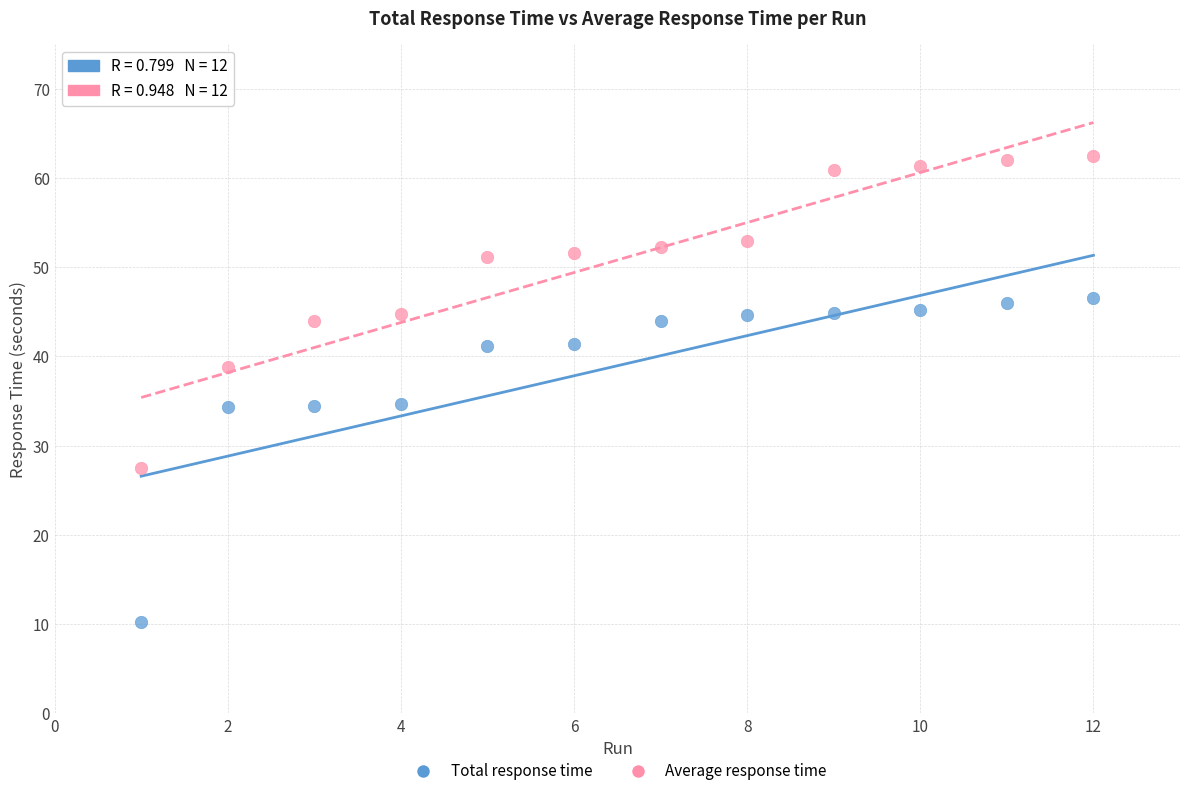

Which series contains the highest Y value?

Average response time